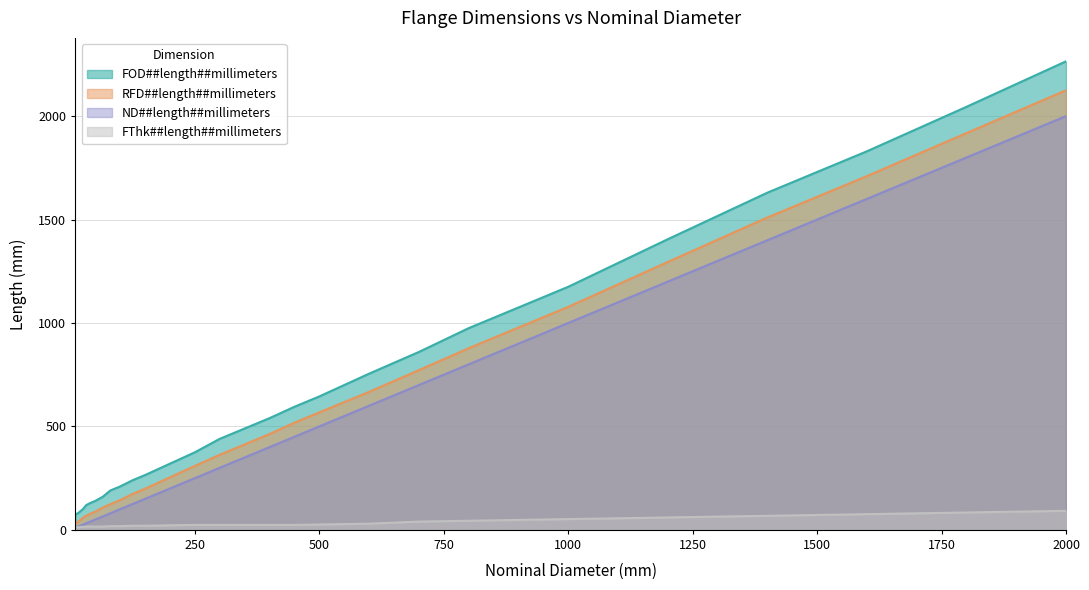

Which has a higher value, 65 or 125?

125